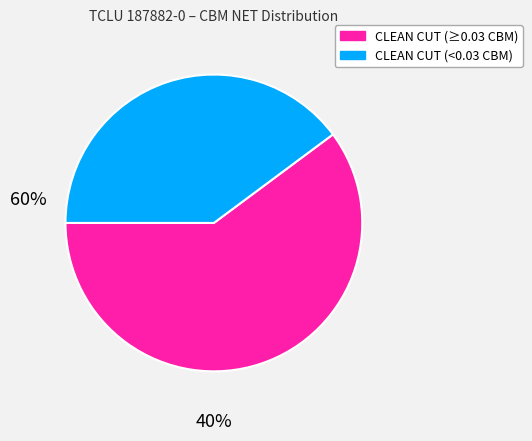

Is there a majority slice in this chart?

Yes